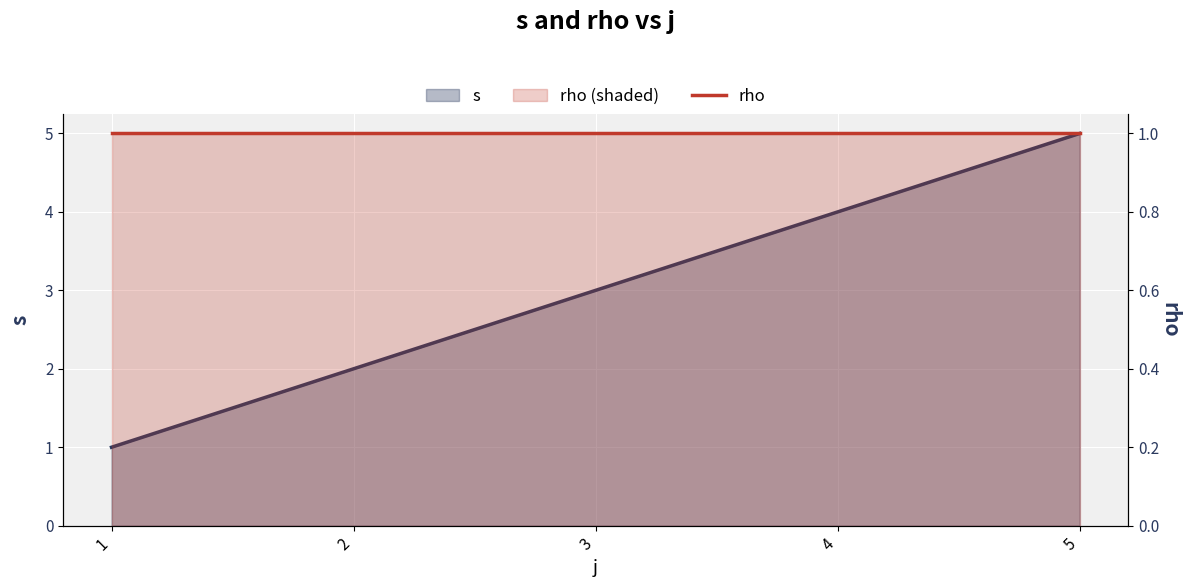

At which category does the chart reach its minimum across all series?

1